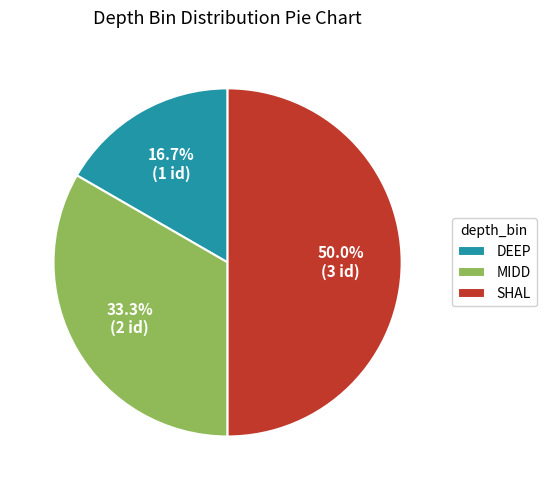

Which slice is the largest?

SHAL